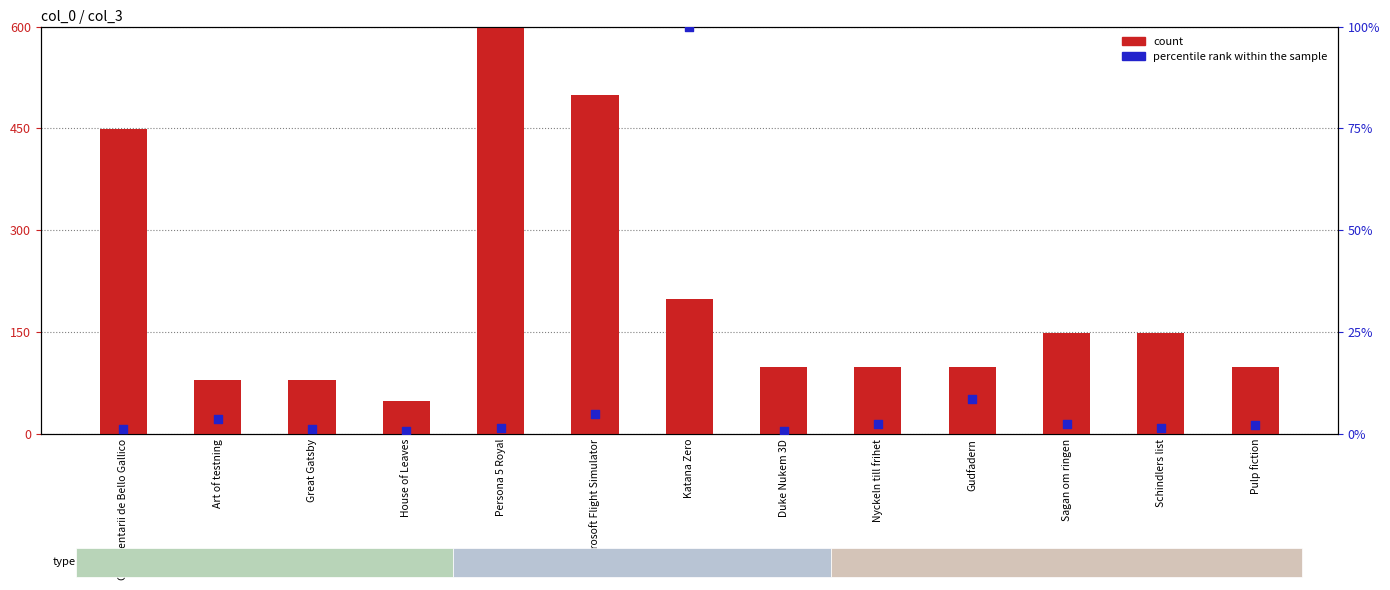

Which series has the largest total across all categories?

count